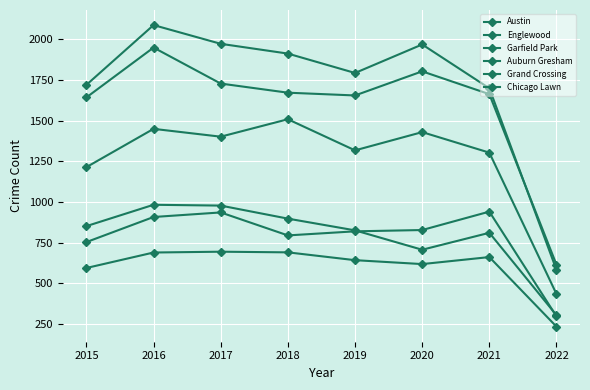

How many lines are shown in the chart?

6